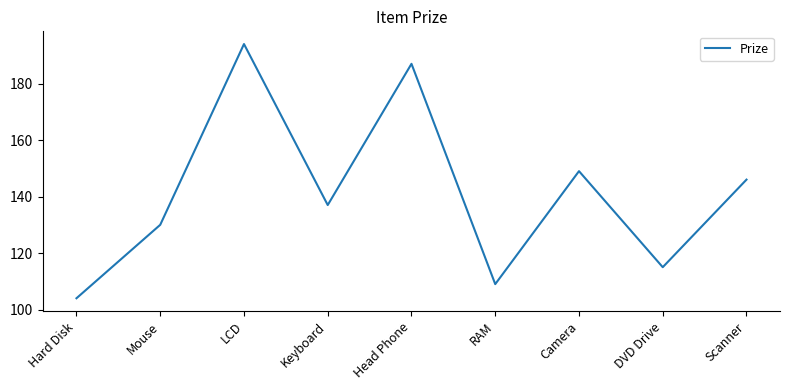

At which label does the data first exceed 137?

LCD